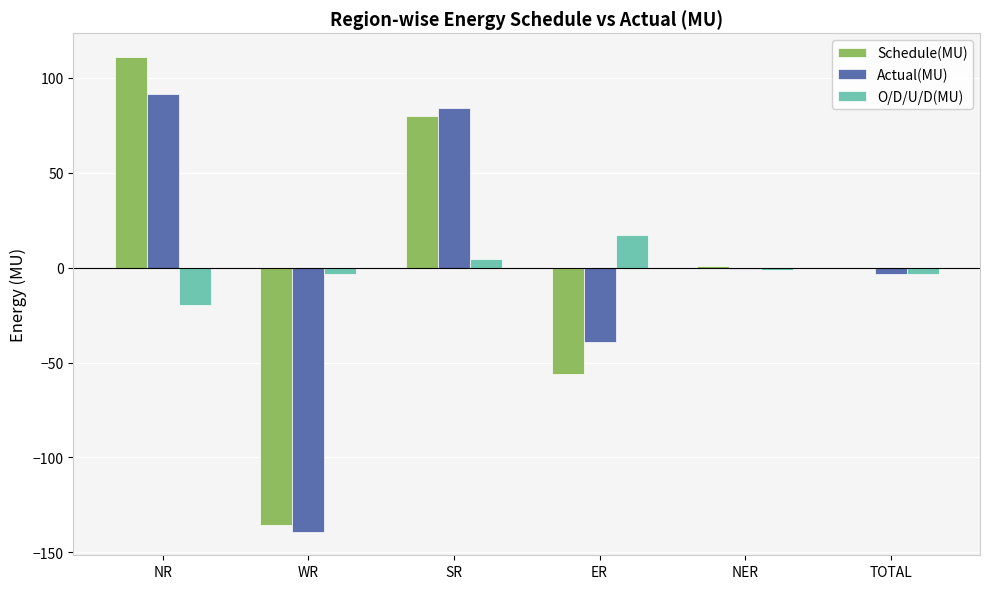

The value of O/D/U/D(MU) at NR is -19.7. True or false?

True